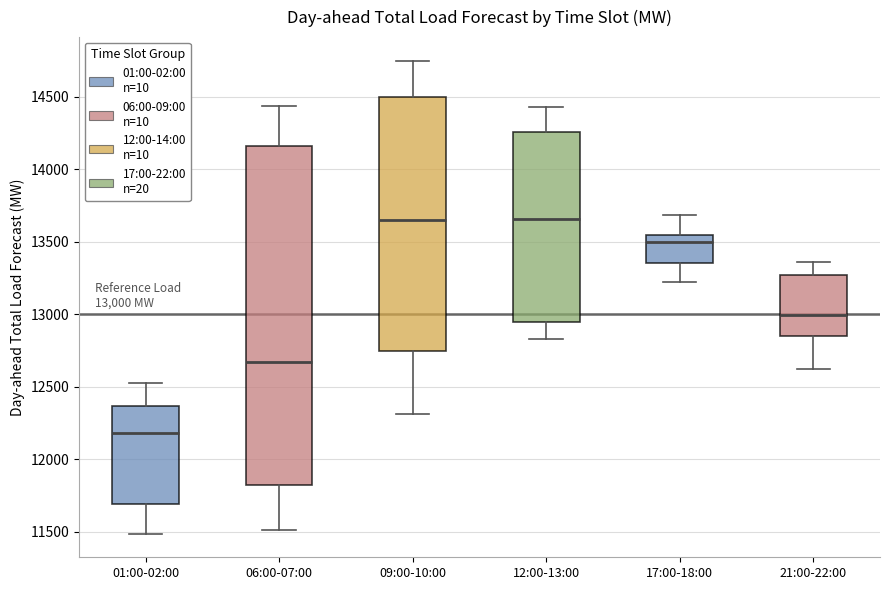

Which box is the tallest, from its lower edge to its upper edge?

06:00-07:00